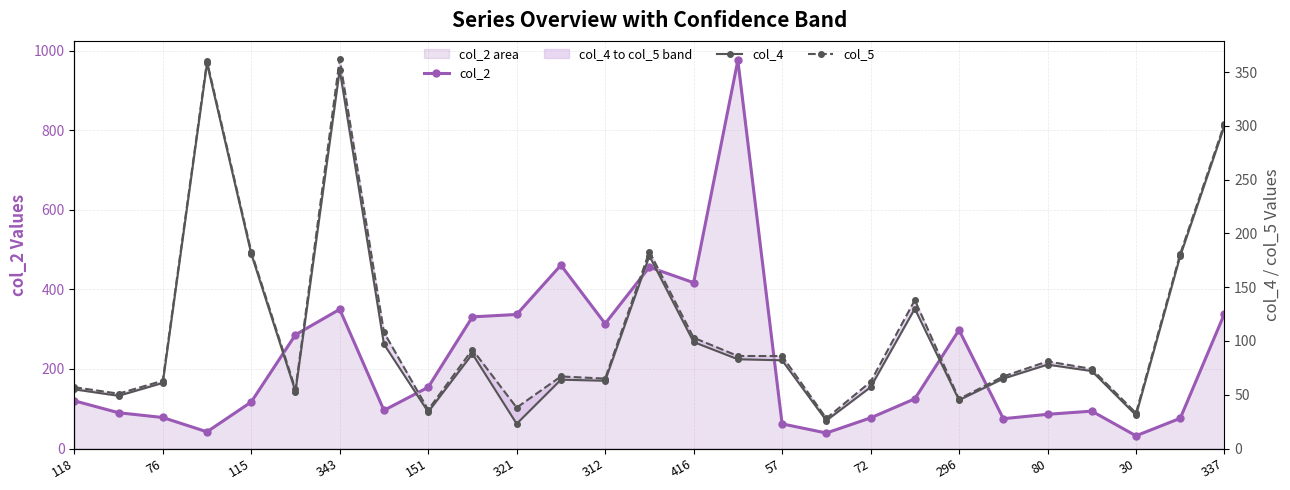

What is the value of the col_4 point at the 11th from the left?

23